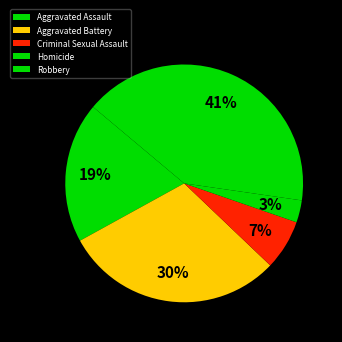

To the nearest percent, what percentage of the pie is Aggravated Battery?

30%